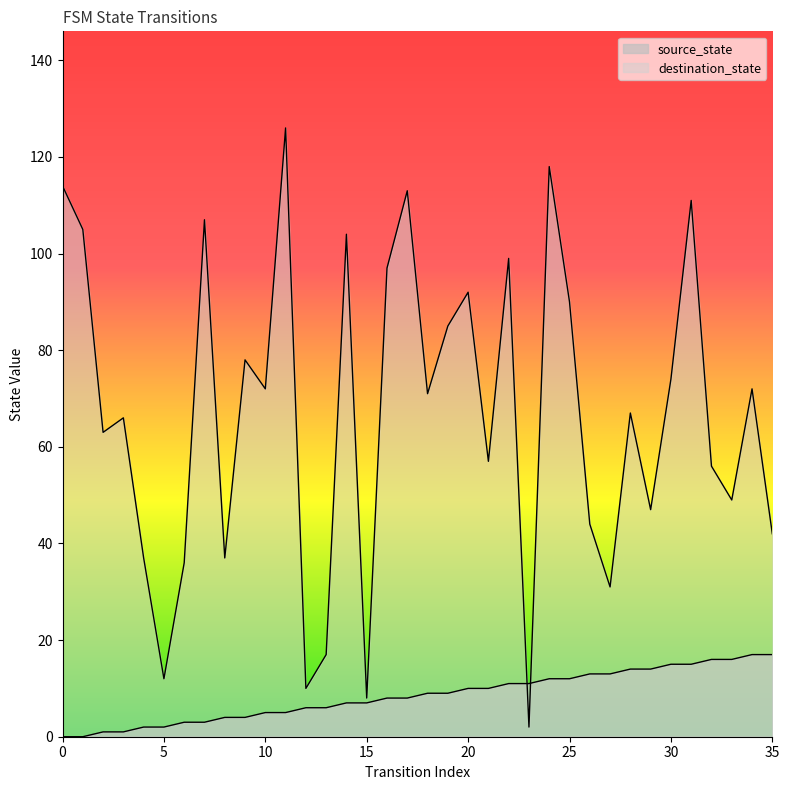

What is the difference between the maximum and minimum values in the source_state series?

17